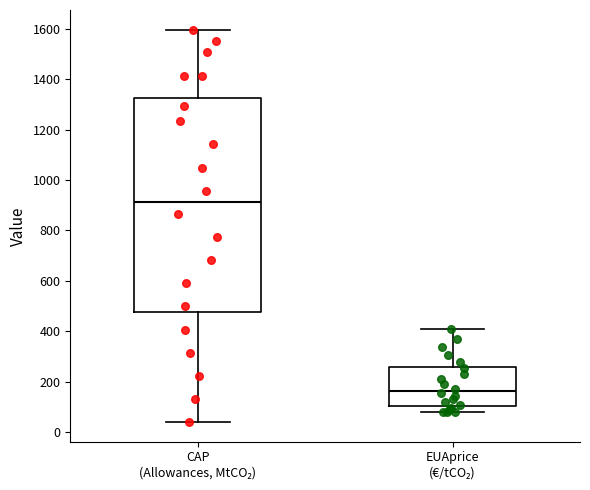

Where does the lower whisker of the box for CAP (Allowances, MtCO₂) end on the y-axis? The values are not printed on the chart, so give them approximately, as read against the axis.

40